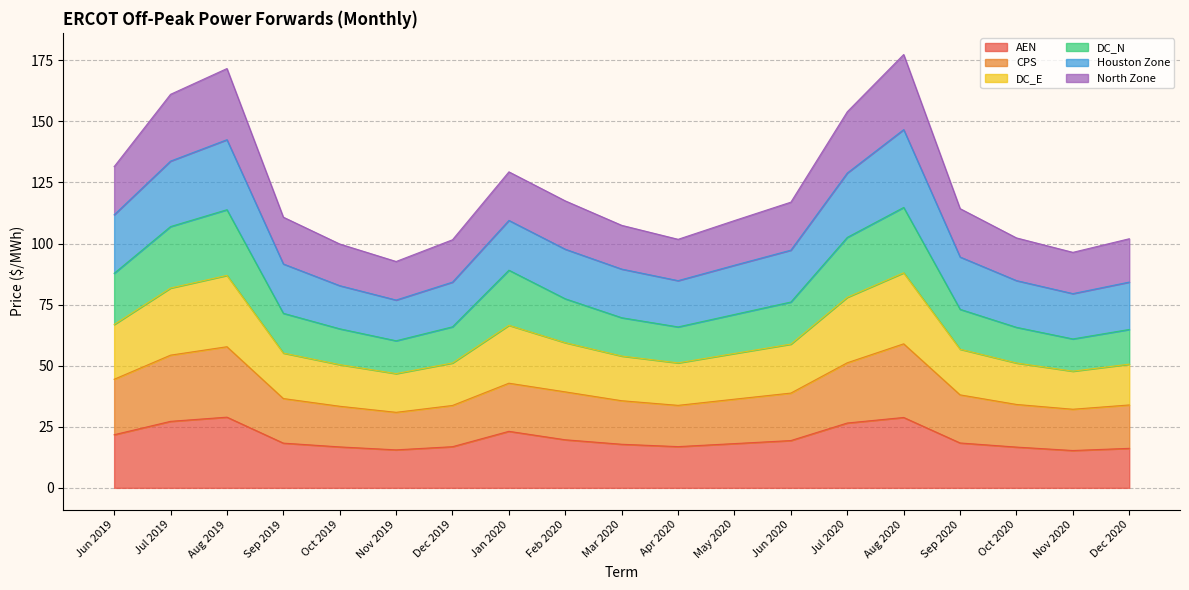

What is the total value across all series at Apr 2020?

101.7